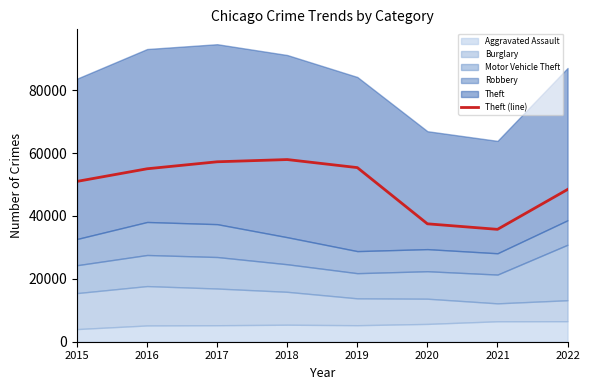

Rank the categories by value from highest to lowest.

2018, 2017, 2019, 2016, 2015, 2022, 2020, 2021